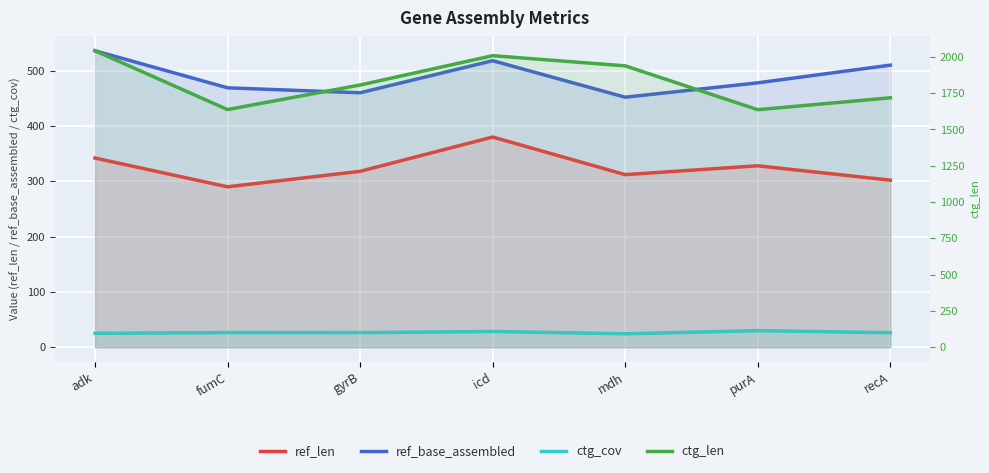

At icd, list the series in order from smallest to largest.

ctg_cov, ref_len, ref_base_assembled, ctg_len